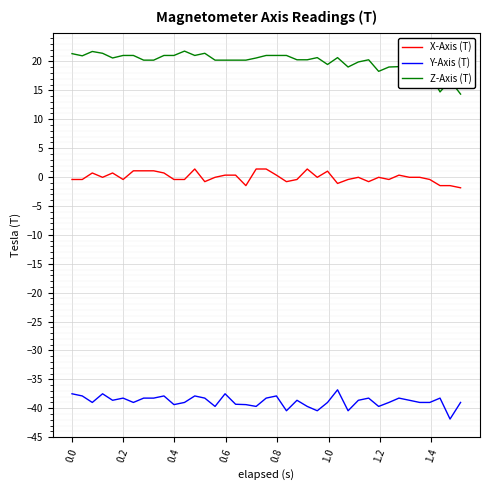

Rank the series by their maximum value, from lowest to highest.

Y-Axis (T), X-Axis (T), Z-Axis (T)